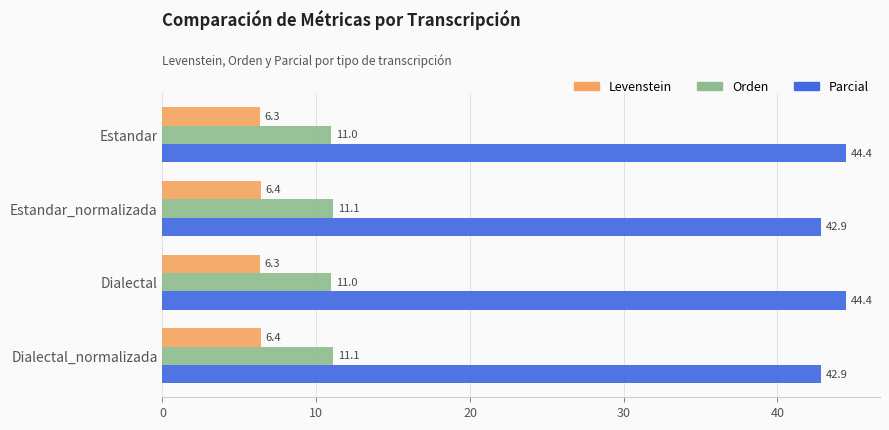

Which series has the largest range (max minus min)?

Parcial